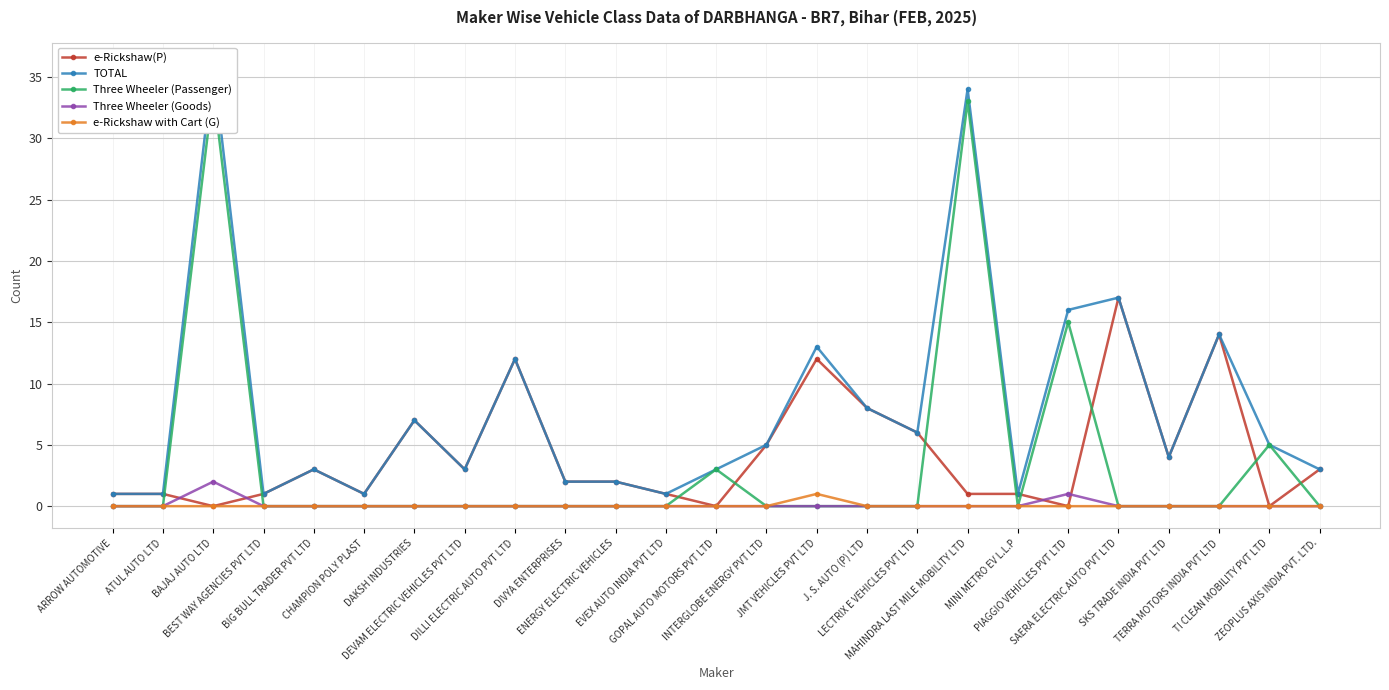

True or false: Three Wheeler (Passenger) and TOTAL intersect in this chart.

False